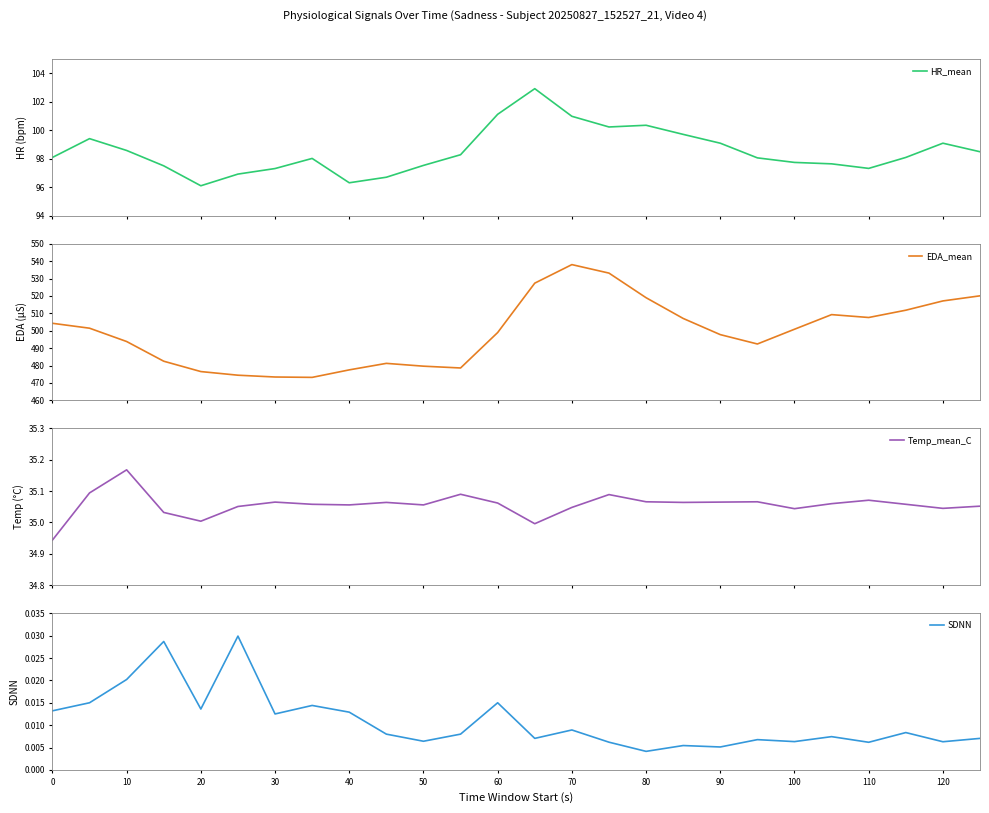

What is the highest value of the HR_mean series?

102.9